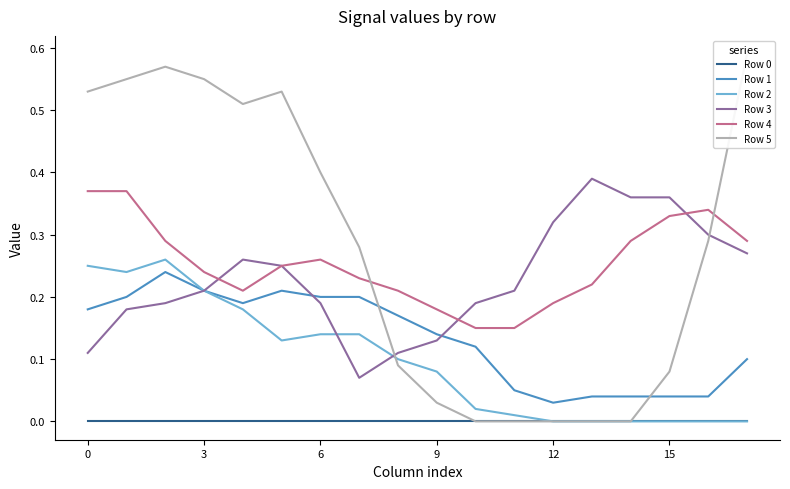

Rank the series at 6 from lowest to highest value.

Row 0, Row 3, Row 1, Row 2, Row 4, Row 5